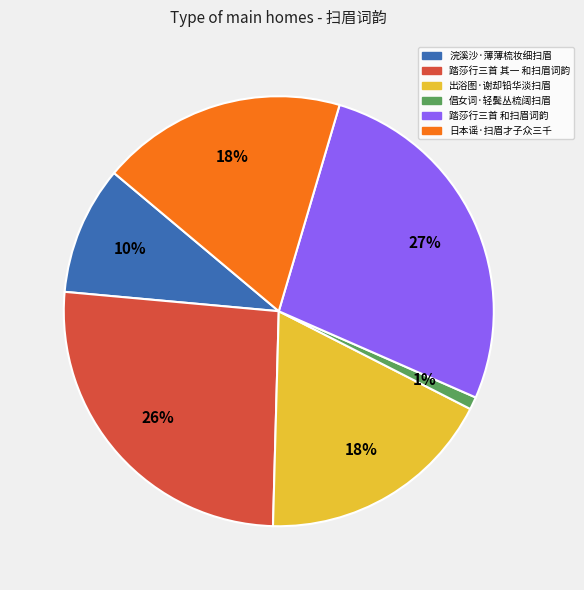

Which slice is the largest?

踏莎行三首 和扫眉词韵